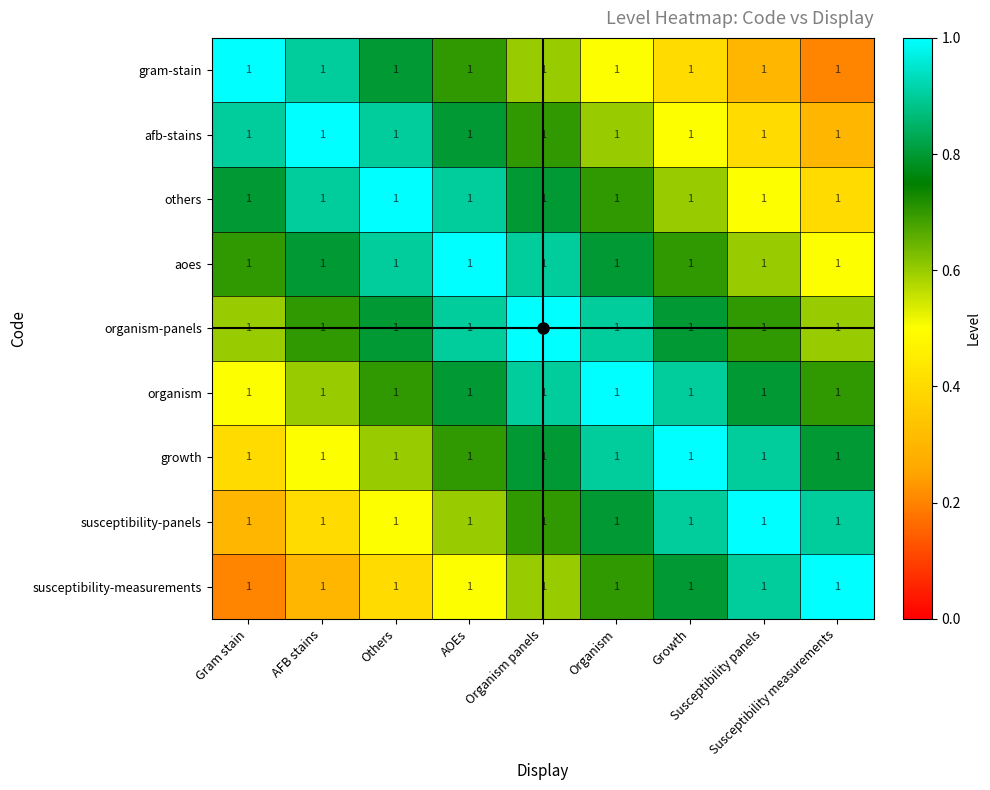

Which series has the largest total across all categories?

organism-panels